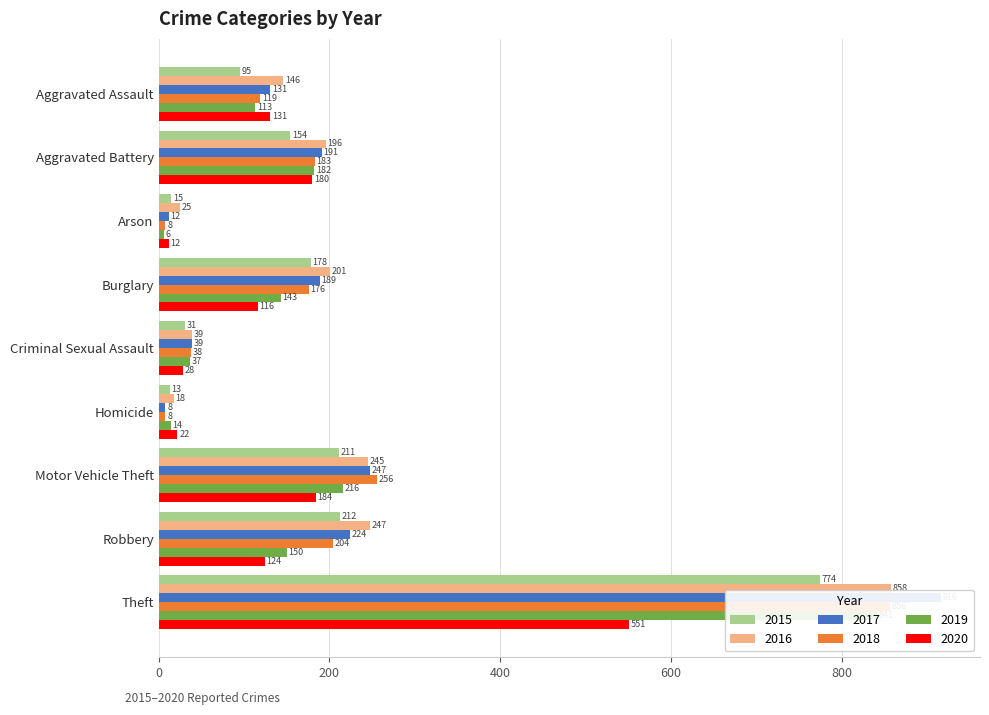

What is the difference between the highest and lowest values at Criminal Sexual Assault?

11